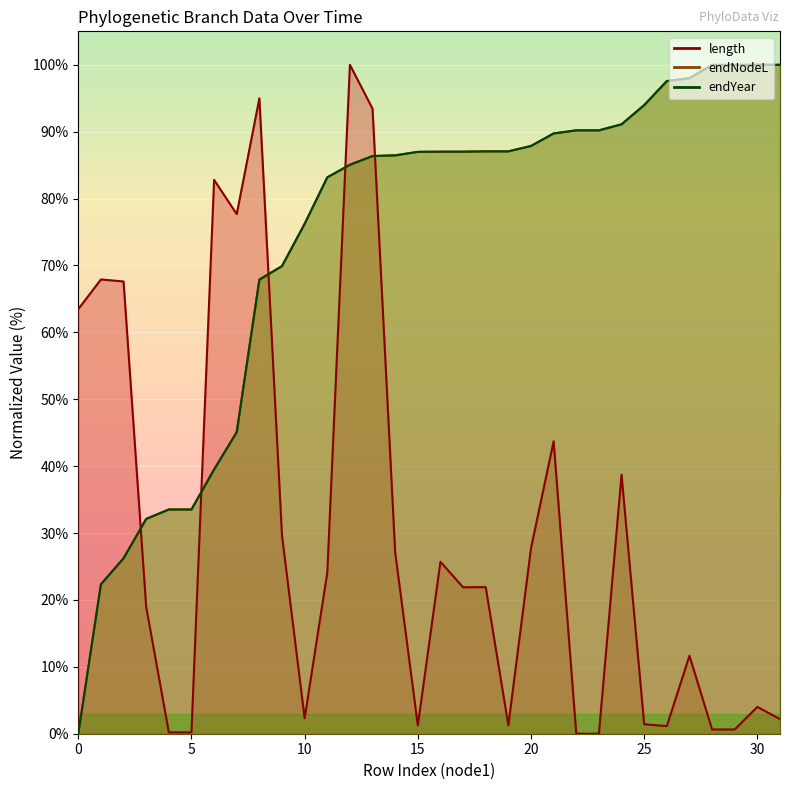

Reading right to left, transcribe all the data shown in this chart.

length: 2.2	4.0	0.6	0.6	11.7	1.1	1.4	38.7	0.0	0.0	43.7	27.7	1.3	21.9	21.9	25.7	1.2	27.1	93.4	100.0	24.1	2.3	29.6	95.0	77.7	82.8	0.2	0.2	19.0	67.6	67.9	63.5
endNodeL: 100.0	100.0	100.0	100.0	98.0	97.6	94.0	91.1	90.2	90.2	89.7	87.9	87.1	87.1	87.0	87.0	87.0	86.5	86.4	85.1	83.2	76.2	69.9	67.9	45.1	39.5	33.5	33.5	32.1	26.2	22.3	0.0
endYear: 100.0	100.0	100.0	100.0	98.0	97.6	94.0	91.1	90.2	90.2	89.7	87.9	87.1	87.1	87.0	87.0	87.0	86.5	86.4	85.1	83.2	76.2	69.9	67.9	45.1	39.5	33.5	33.5	32.1	26.2	22.3	0.0